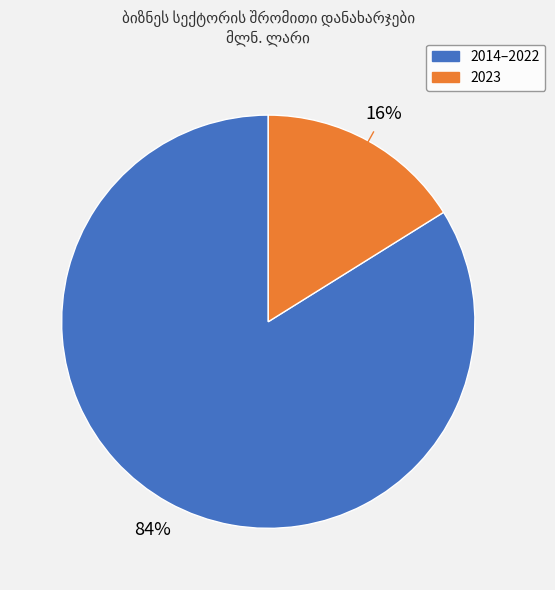

Does any single category account for the majority?

Yes